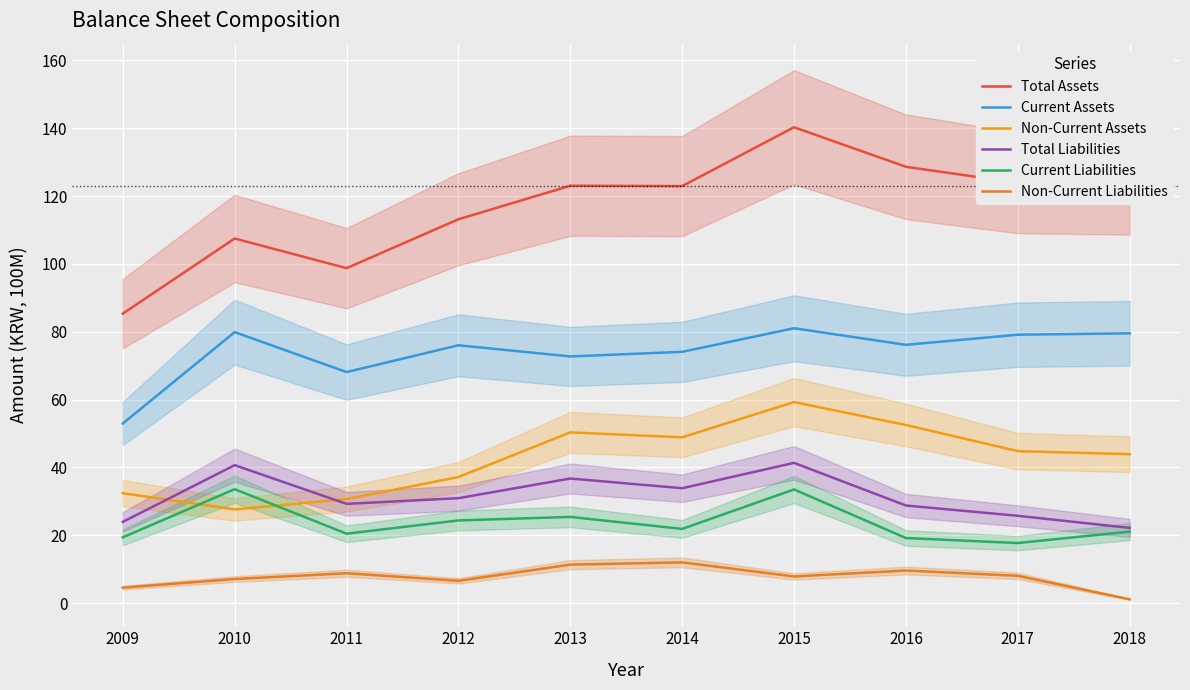

How many lines are shown in the chart?

6